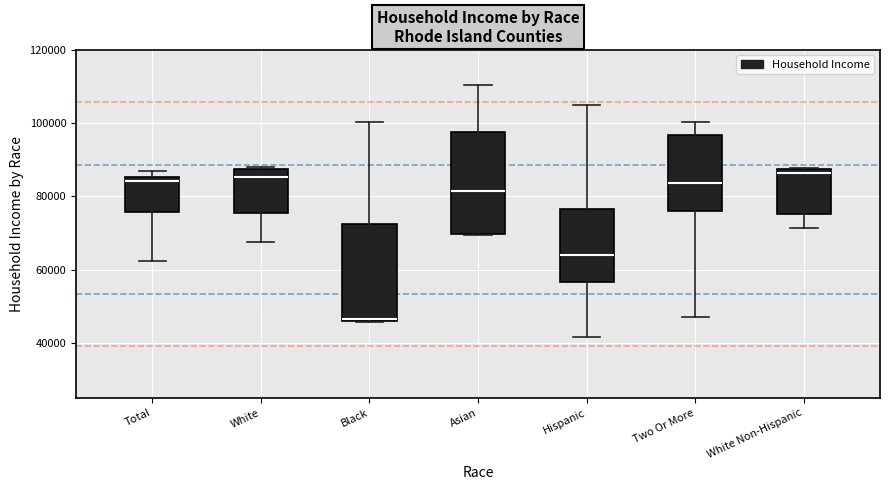

Reading left to right, transcribe this box plot: for each box, give where its median line is, the range the box spans, and where its two whiskers end, as read against the y-axis. The values are not printed on the chart, so give them approximately, as read against the axis.

Total: median 84000, box 76000 to 86000, whiskers 62000 to 86000 (just above the box's upper edge)
White: median 86000, box 76000 to 88000, whiskers 68000 to 88000 (just above the box's upper edge)
Black: median 46000, box 46000 to 72000, whiskers 46000 to 100000
Asian: median 82000, box 70000 to 98000, whiskers 70000 to 110000
Hispanic: median 64000, box 56000 to 76000, whiskers 42000 to 104000
Two Or More: median 84000, box 76000 to 96000, whiskers 48000 to 100000
White Non-Hispanic: median 86000, box 76000 to 88000, whiskers 72000 to 88000